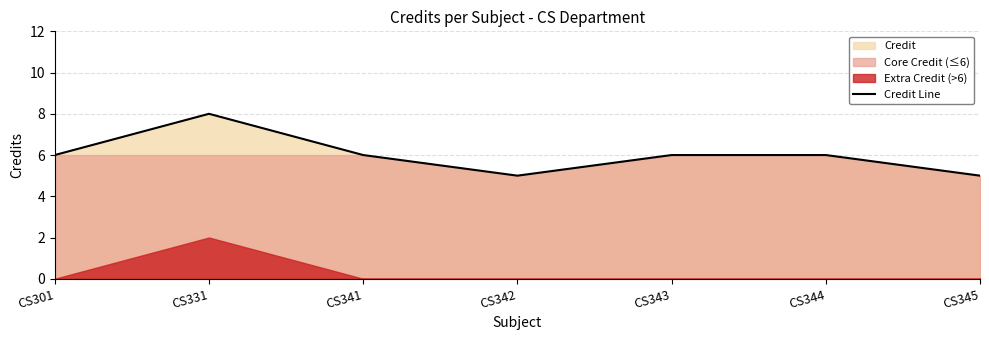

What is the difference between the maximum and second lowest values?

3